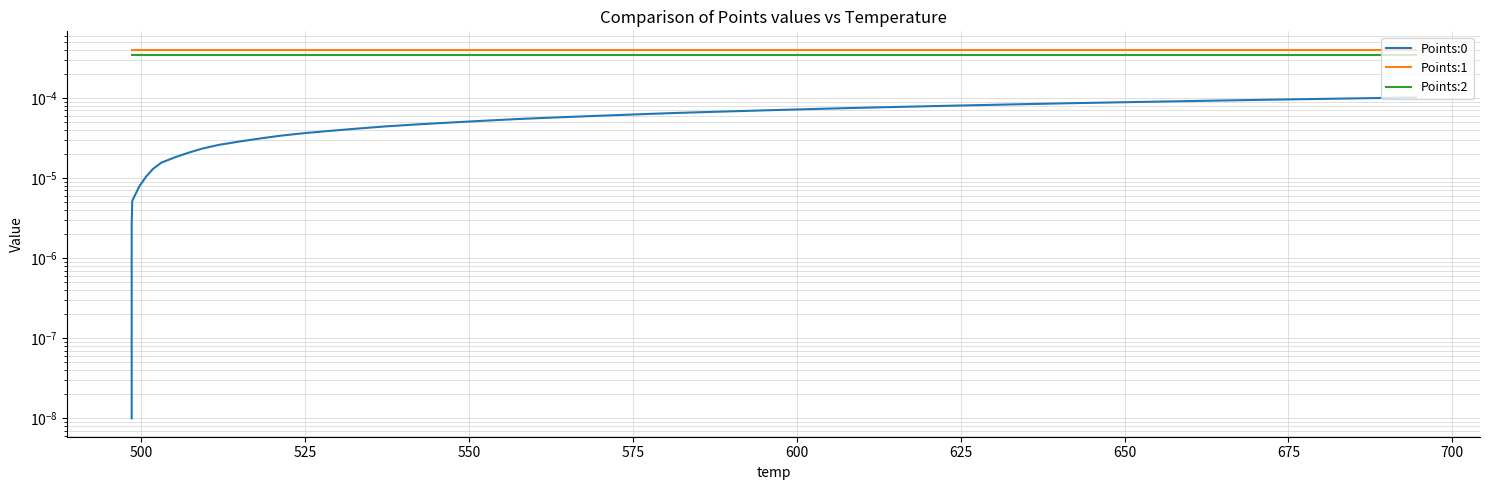

Is it true that Points:2 equals 0.0 at 25?

False